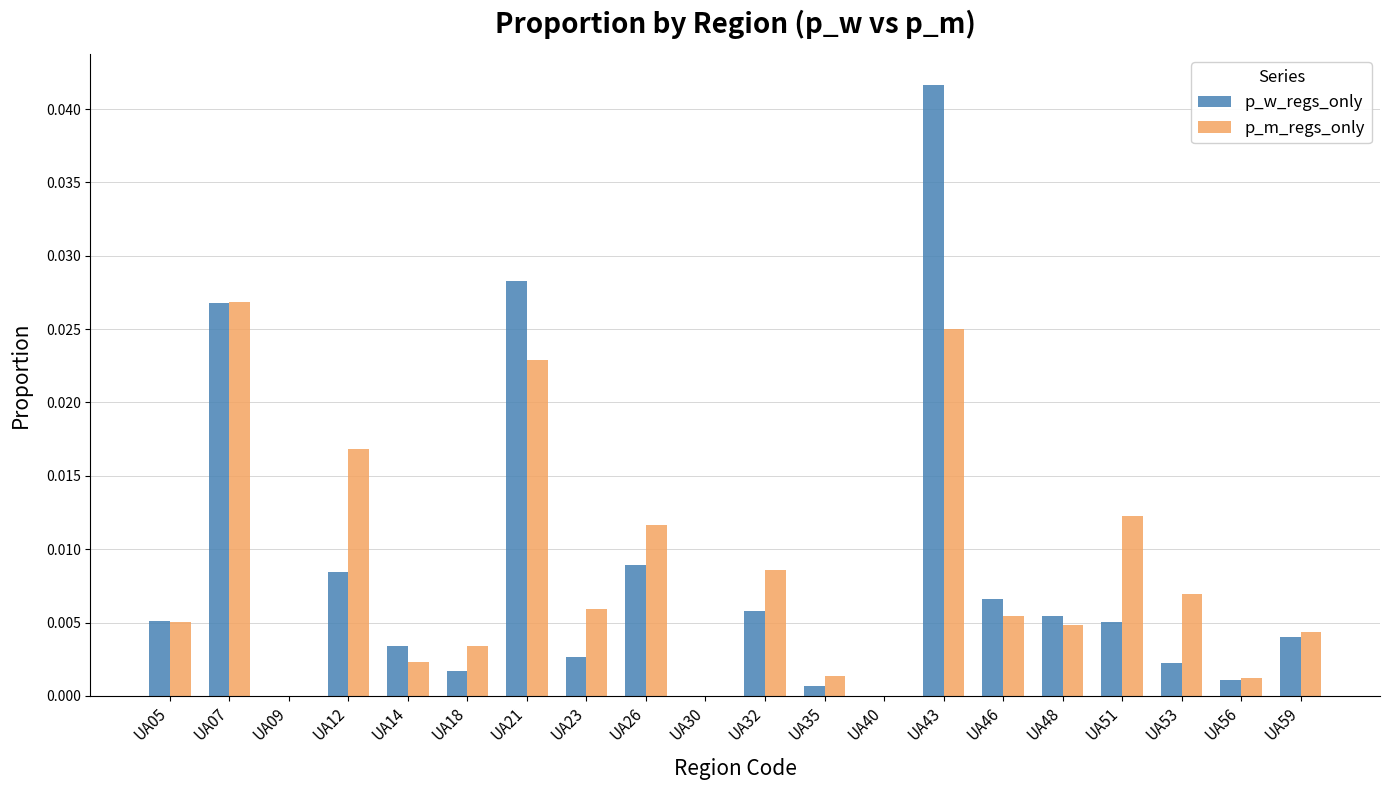

Which label corresponds to the largest value in the chart?

UA43